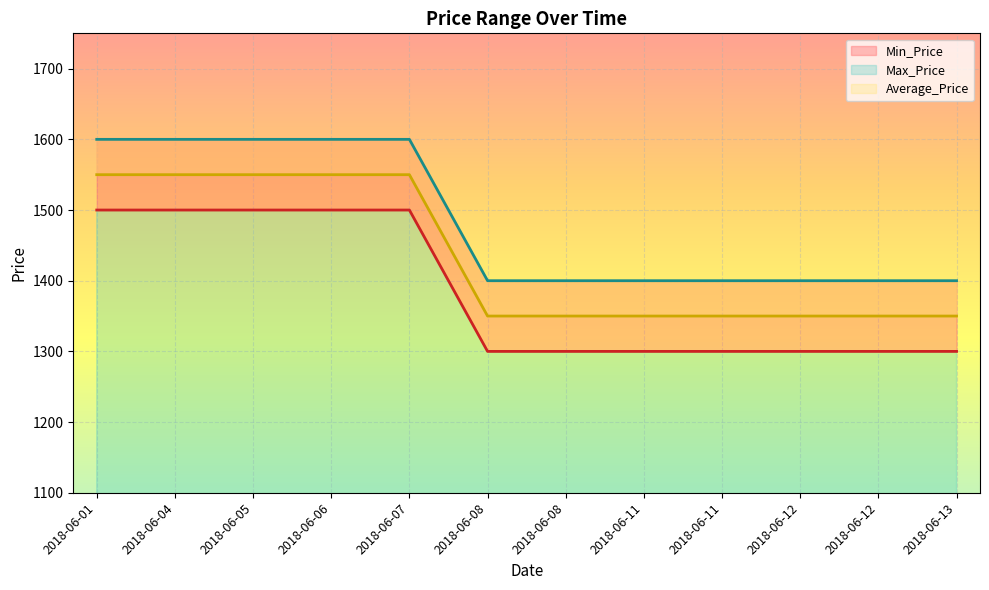

Which series changed the most between 2018-06-12 and 2018-06-13?

Min_Price